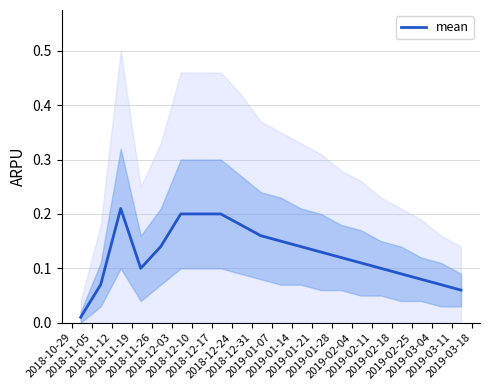

Is this an area chart (filled region under the line)?

No